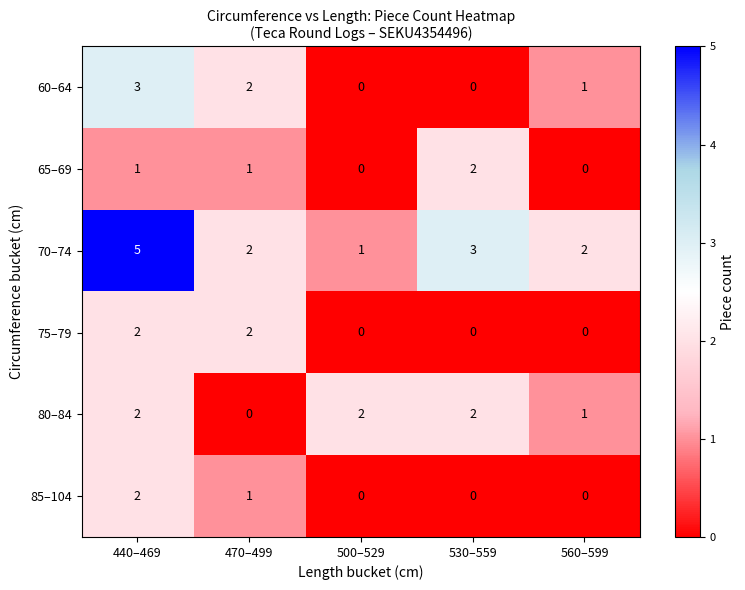

Which series has the widest spread of values?

70–74